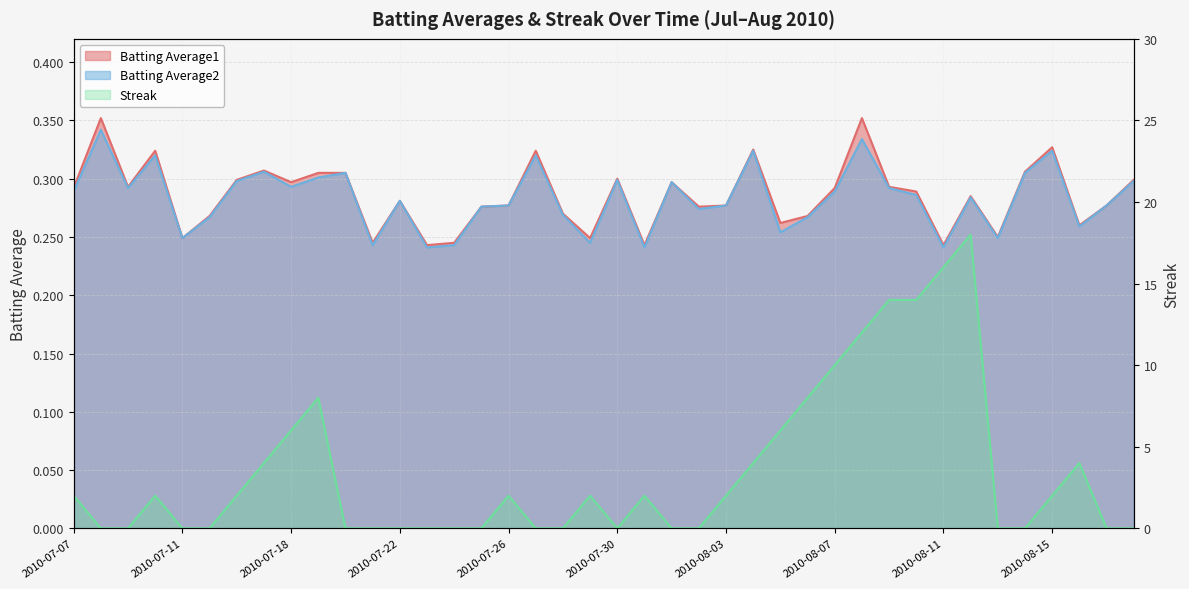

How many data points does each series have?

40